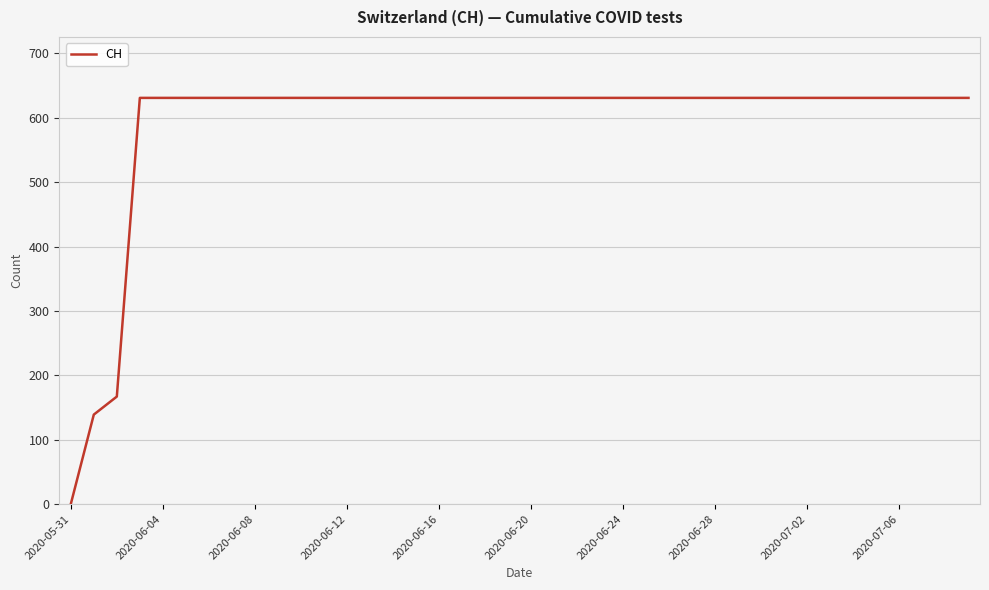

What is the greatest value displayed?

631